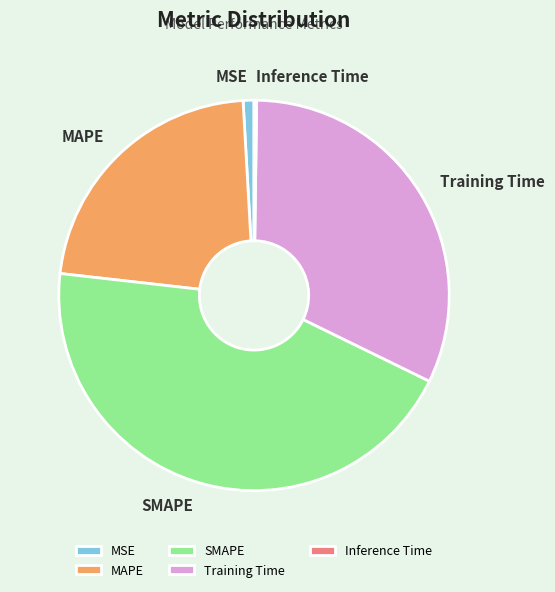

Which slice is the largest?

SMAPE